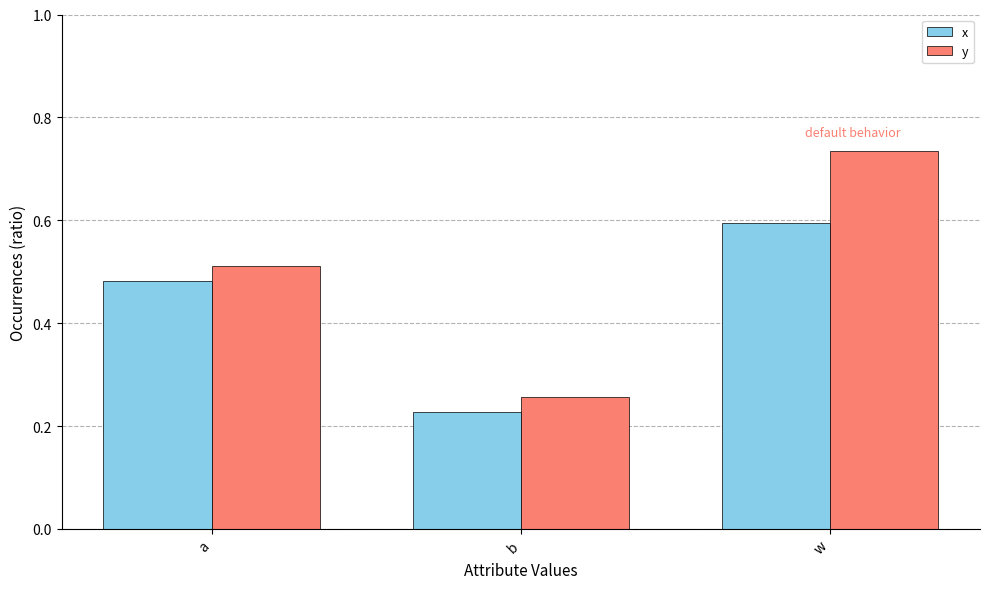

How many distinct data groups are displayed?

2